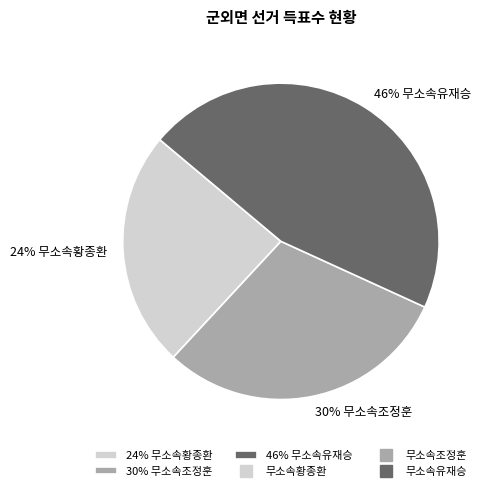

How many segments does this pie chart have?

3